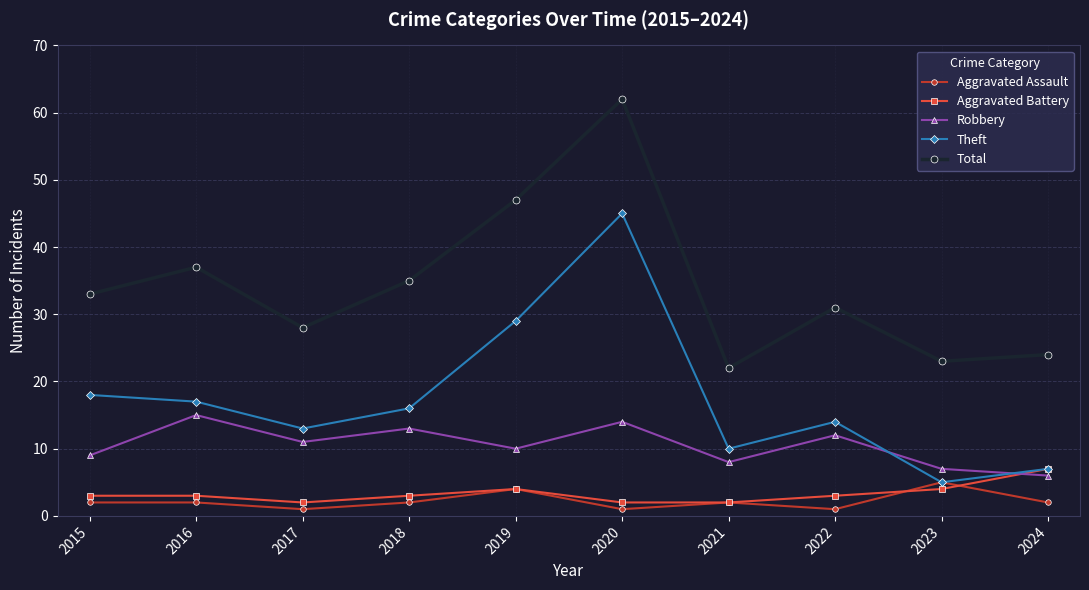

Reading left to right, what are all the values shown in this chart?

Aggravated Assault: 2015=2	2016=2	2017=1	2018=2	2019=4	2020=1	2021=2	2022=1	2023=5	2024=2
Aggravated Battery: 2015=3	2016=3	2017=2	2018=3	2019=4	2020=2	2021=2	2022=3	2023=4	2024=7
Robbery: 2015=9	2016=15	2017=11	2018=13	2019=10	2020=14	2021=8	2022=12	2023=7	2024=6
Theft: 2015=18	2016=17	2017=13	2018=16	2019=29	2020=45	2021=10	2022=14	2023=5	2024=7
Total: 2015=33	2016=37	2017=28	2018=35	2019=47	2020=62	2021=22	2022=31	2023=23	2024=24